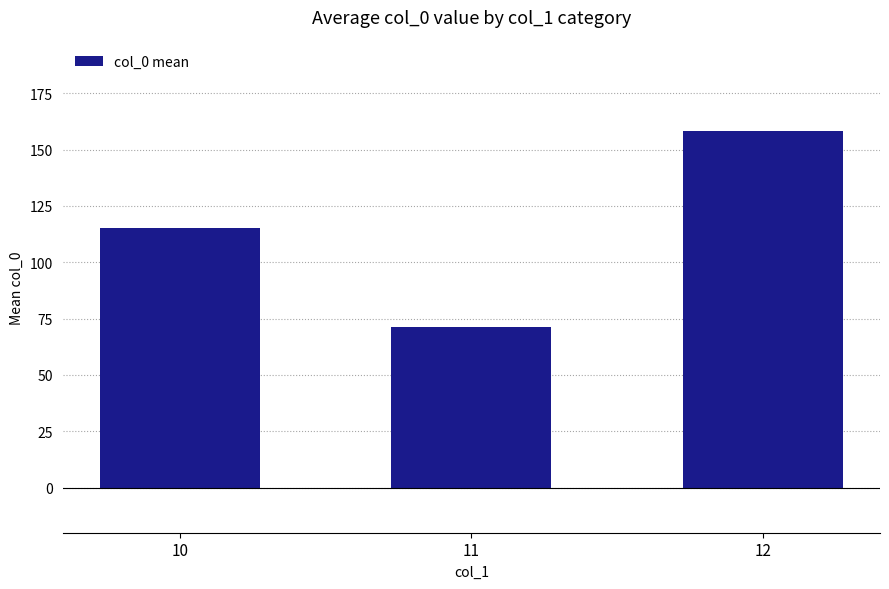

Reading left to right, transcribe all the data shown in this chart.

10=115.1	11=71.4	12=158.0